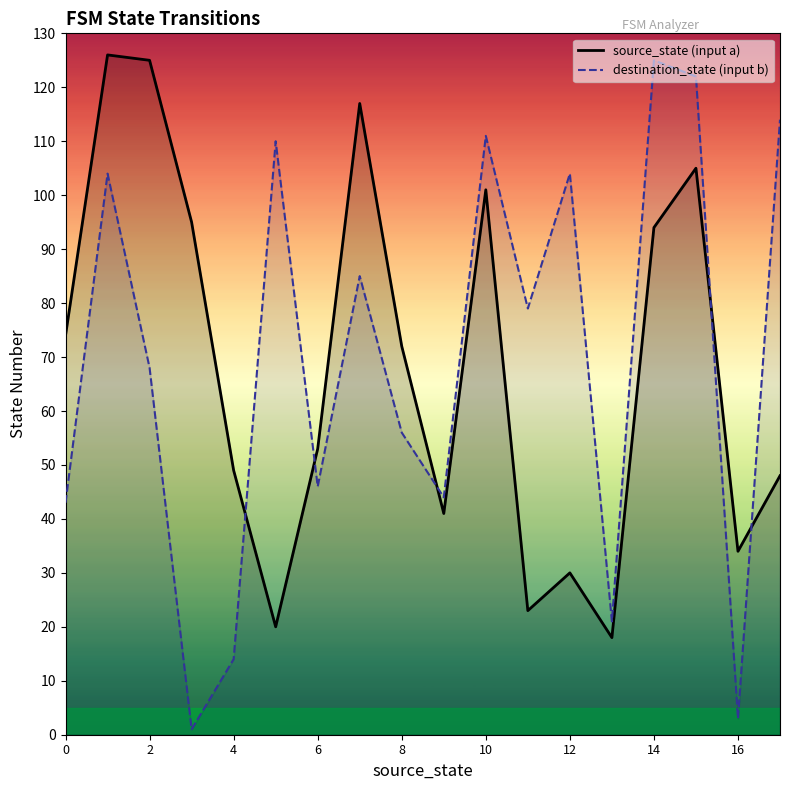

Is this an area chart (filled region under the line)?

No